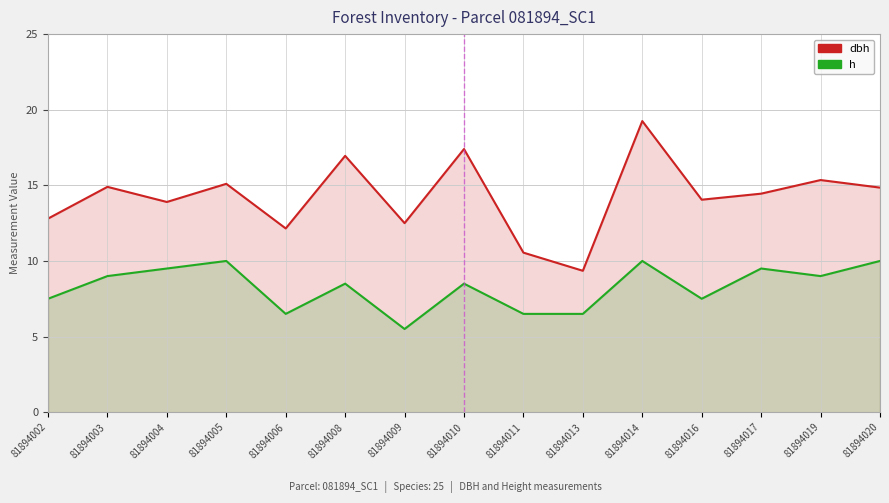

At which category does h reach its first local valley?

81894006